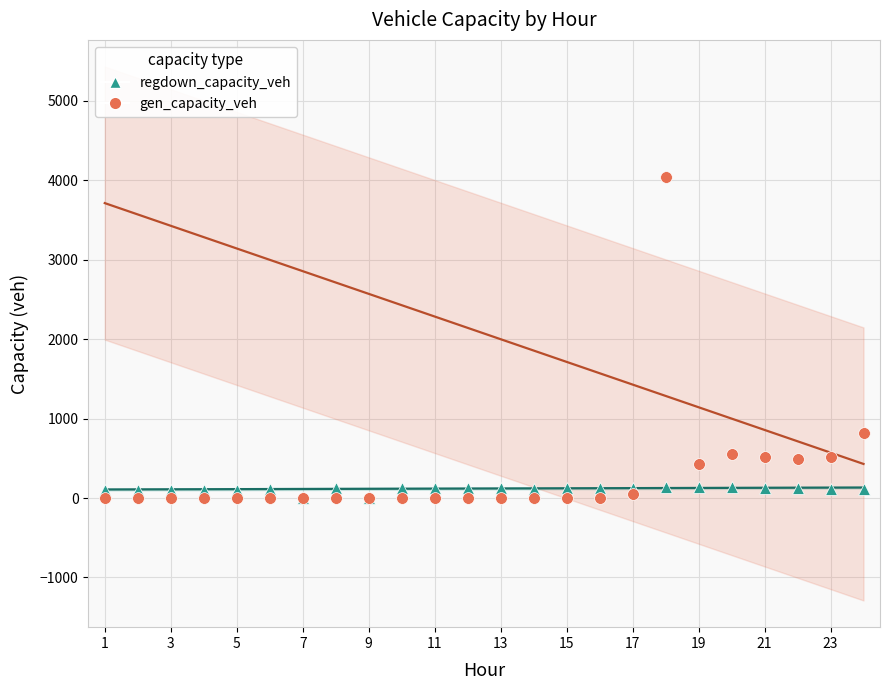

Which series has the largest Y range (max minus min)?

gen_capacity_veh